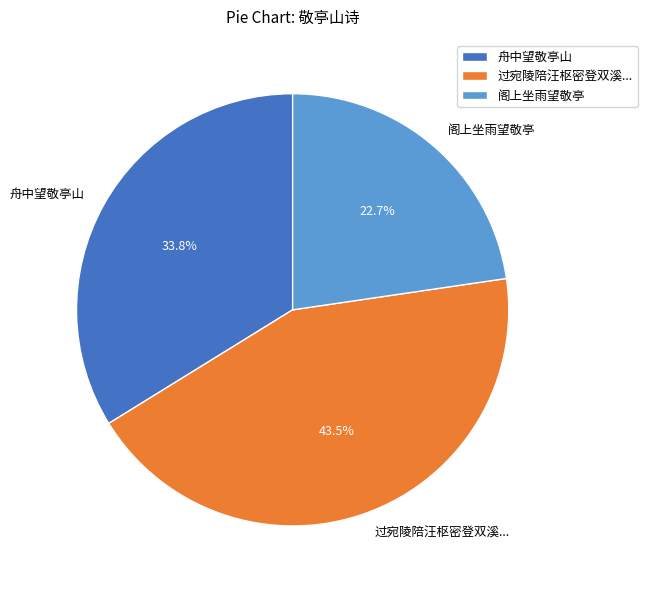

Combined, do 舟中望敬亭山 and 过宛陵陪汪枢密登双溪... account for over 50%?

Yes